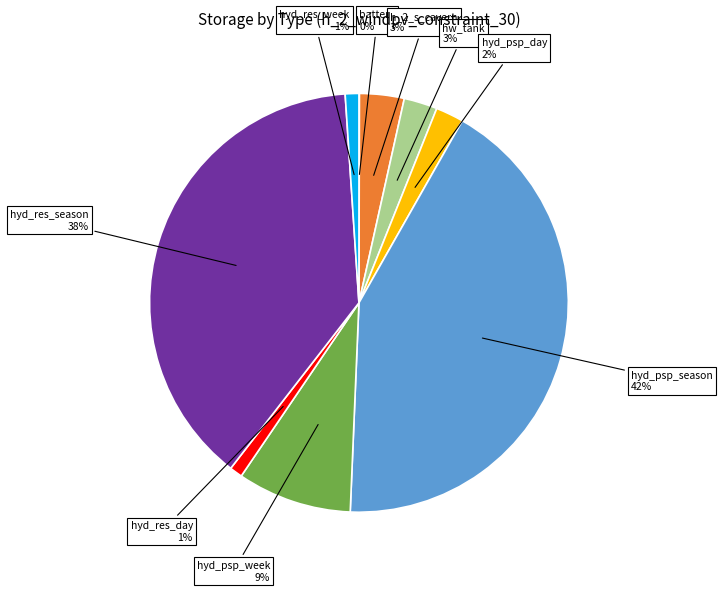

To the nearest percent, what is the difference between the largest and smallest slice percentages?

42%